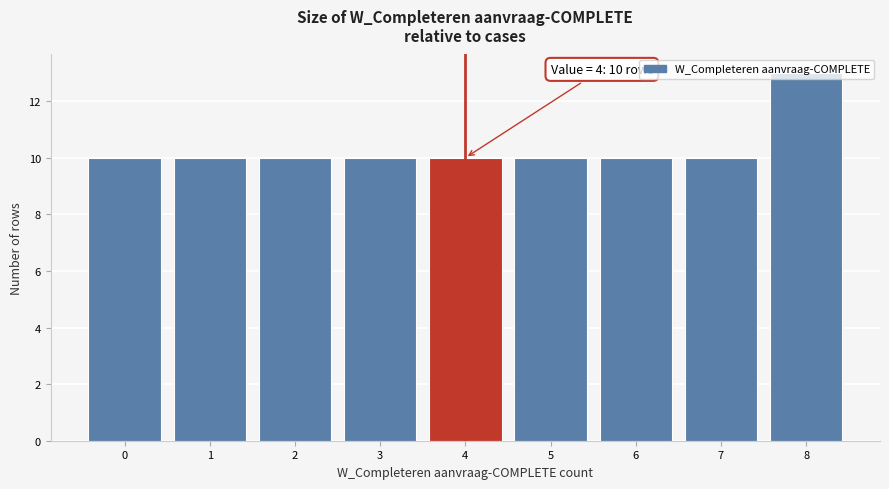

Which range on the x-axis has the tallest bar?

7.5 to 8.5